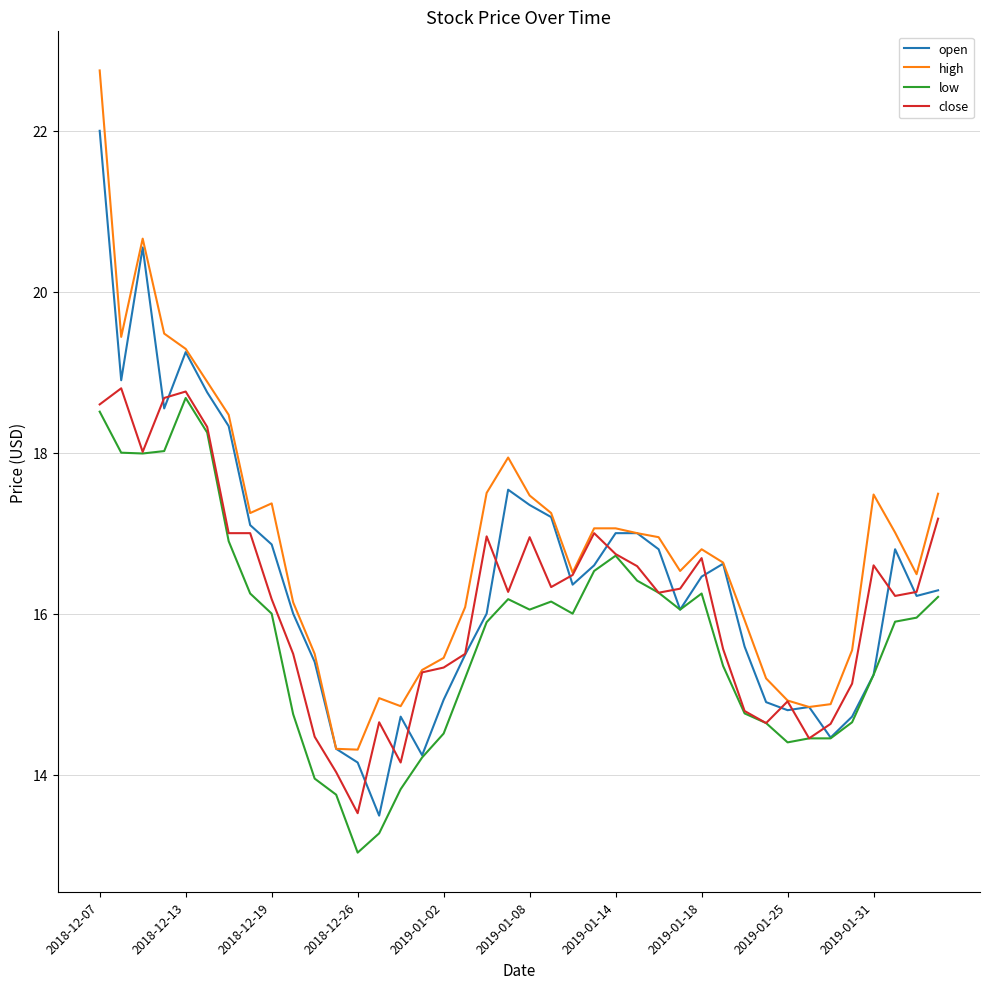

What is the minimum value shown in the chart?

13.0